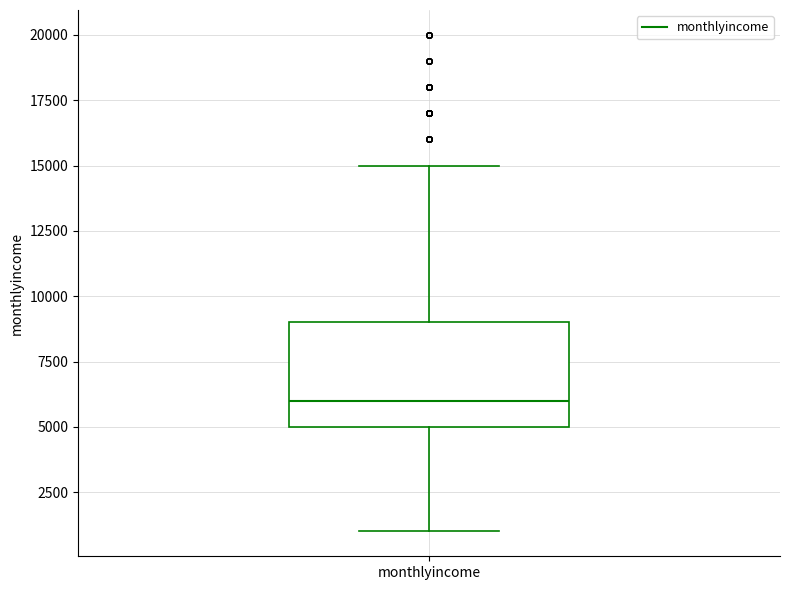

Transcribe this box plot: give where the median line is, the range the box spans, and where the two whiskers end, as read against the y-axis. The values are not printed on the chart, so give them approximately, as read against the axis.

median 6000, box 5000 to 9000, whiskers 1000 to 15000